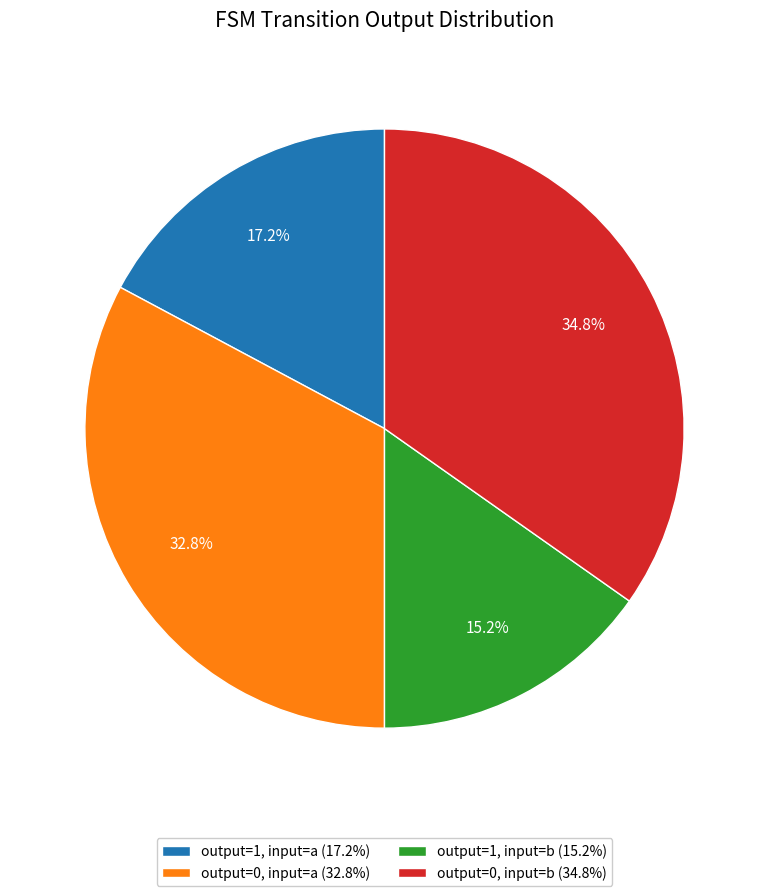

To the nearest percent, what is the average slice percentage?

25%